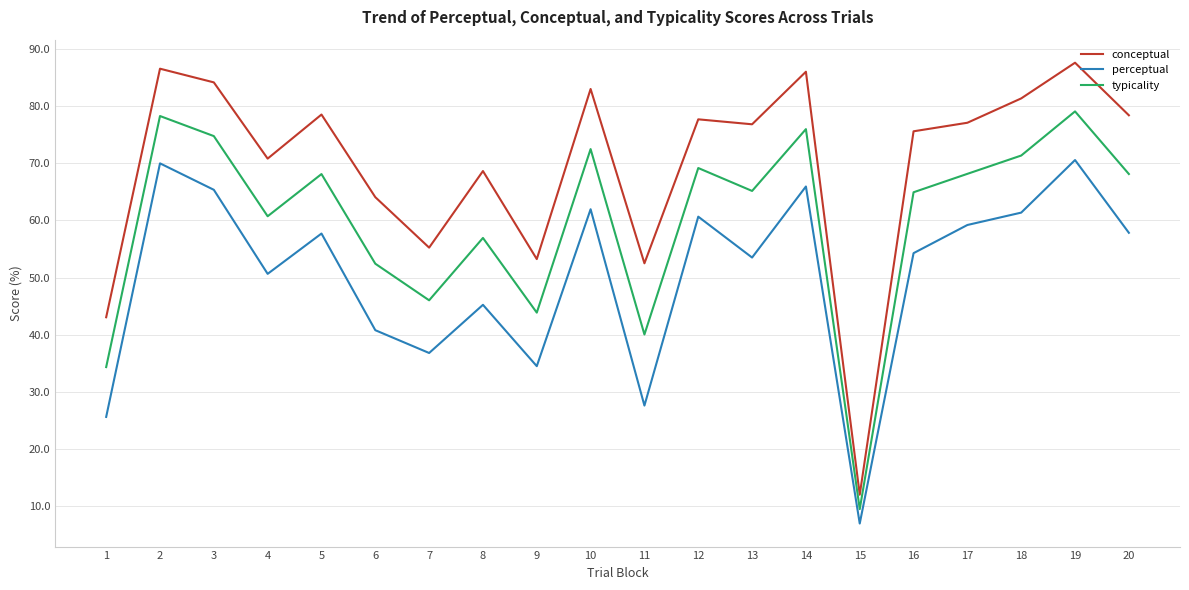

How many values in the typicality series exceed 68?

10